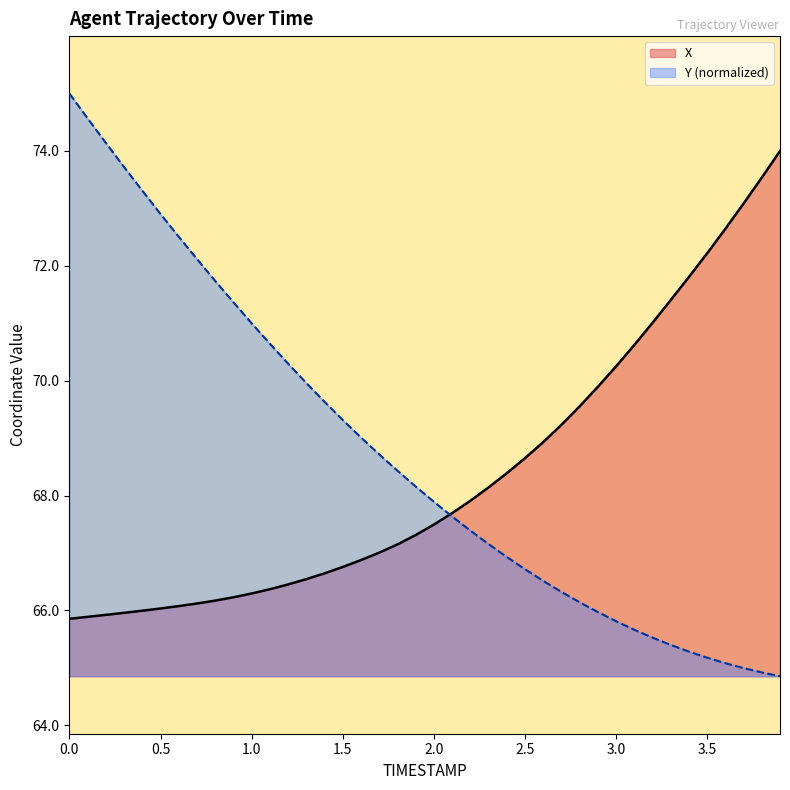

True or false: X and Y cross at least once.

True